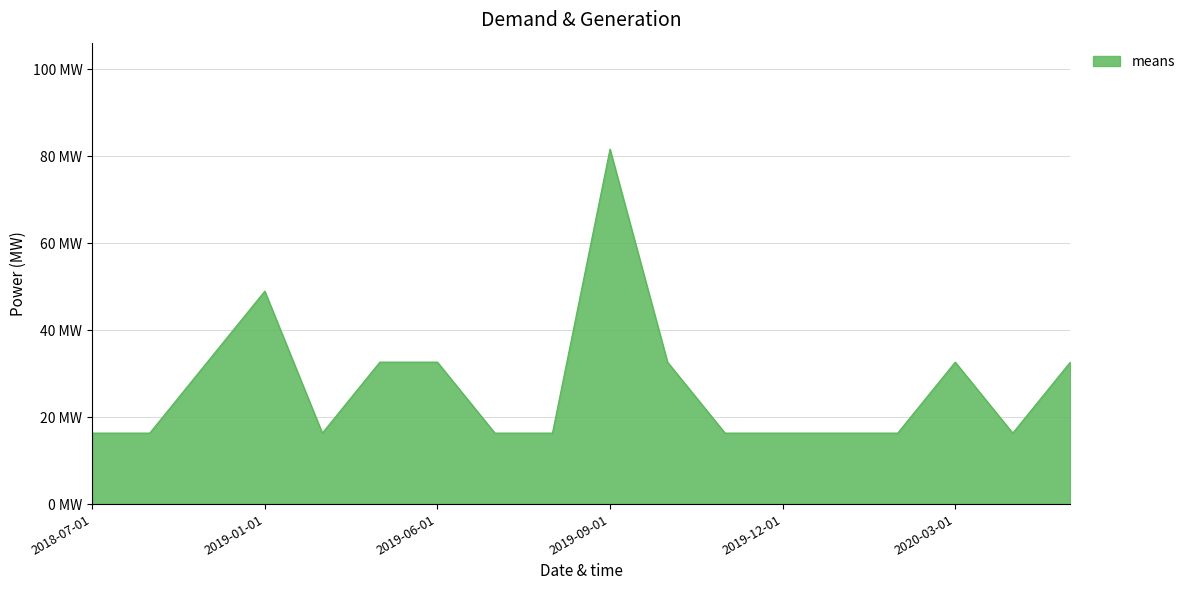

What is the smallest value displayed?

16.3